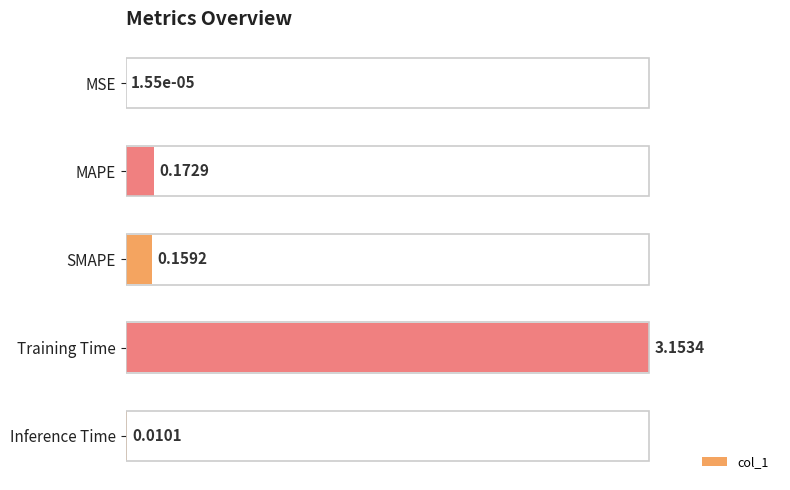

Are the bars horizontal?

Yes